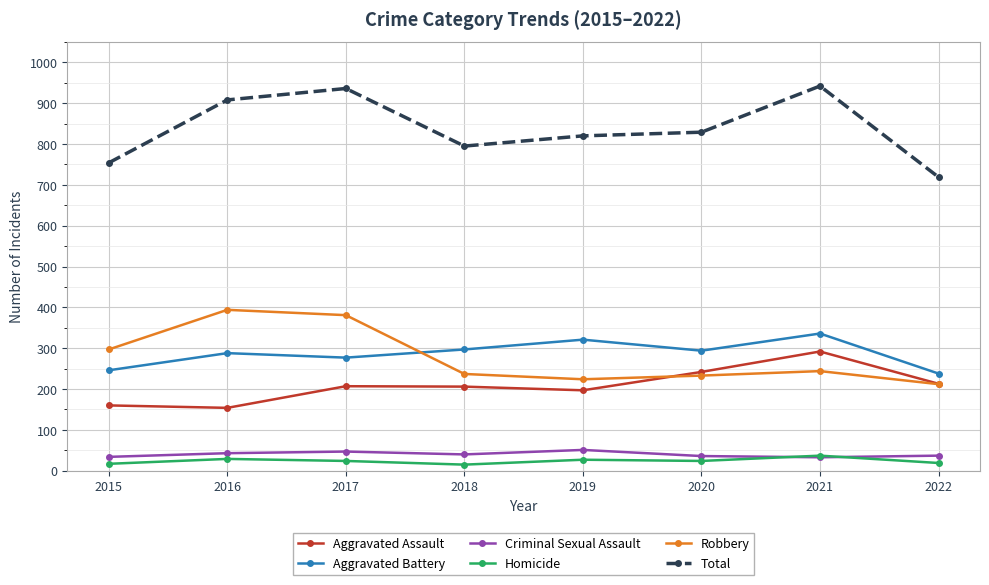

How many lines are shown in the chart?

6